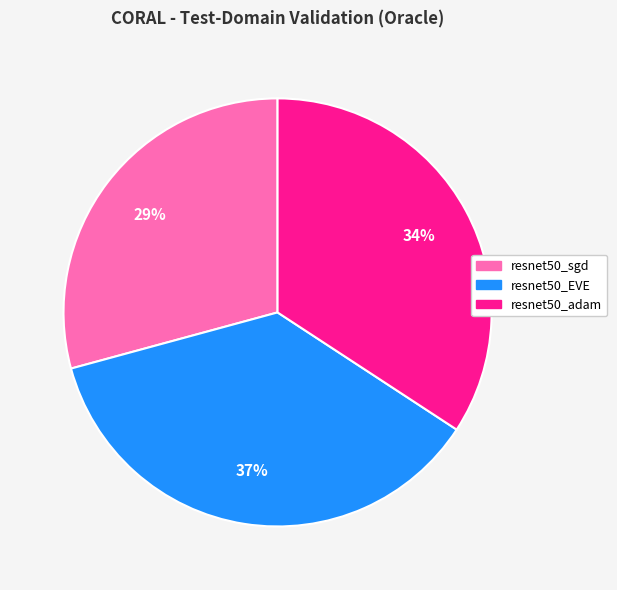

Is there a majority slice in this chart?

No